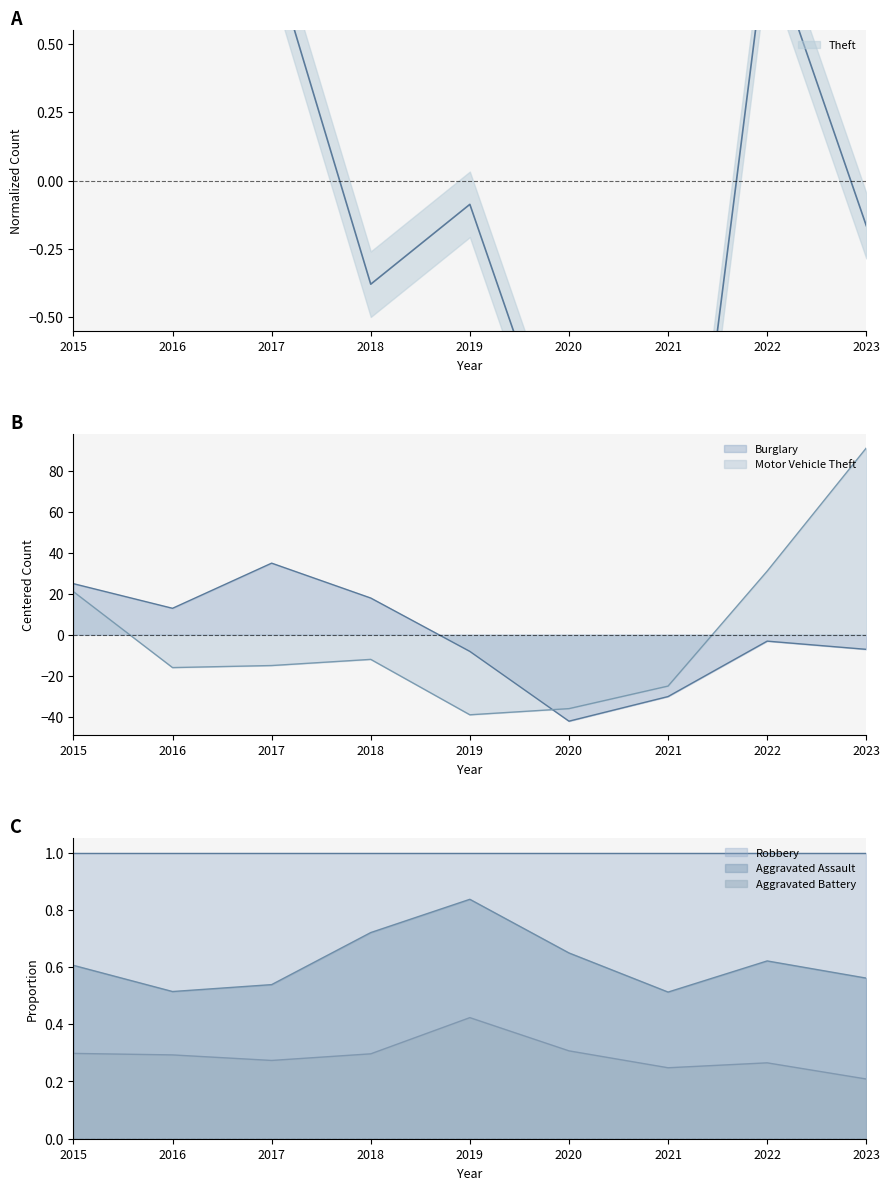

Is it true that Motor Vehicle Theft equals -7.9 at 2021?

False